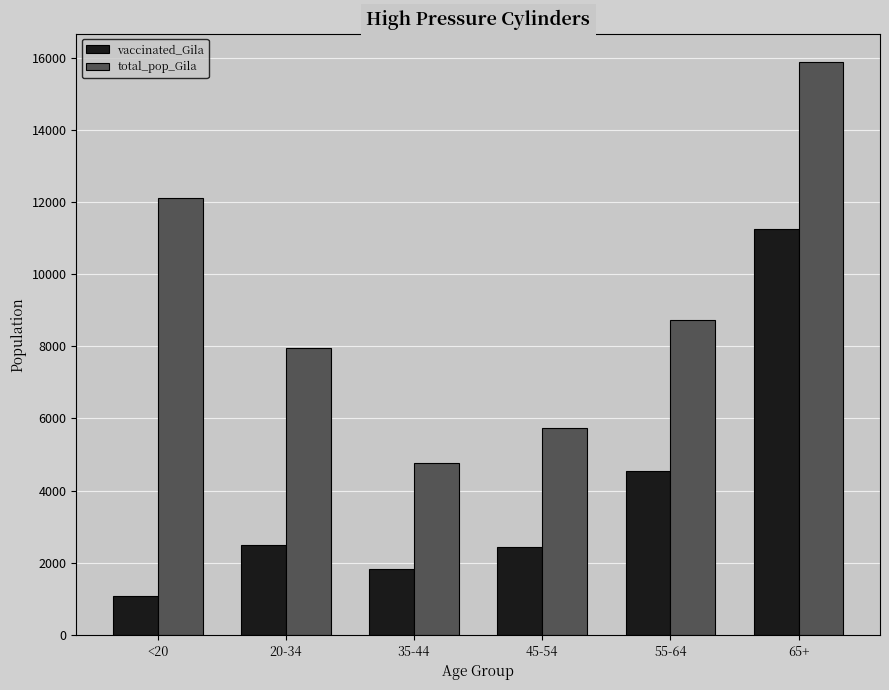

Where is total_pop_Gila nearest to the value 10323?

55-64